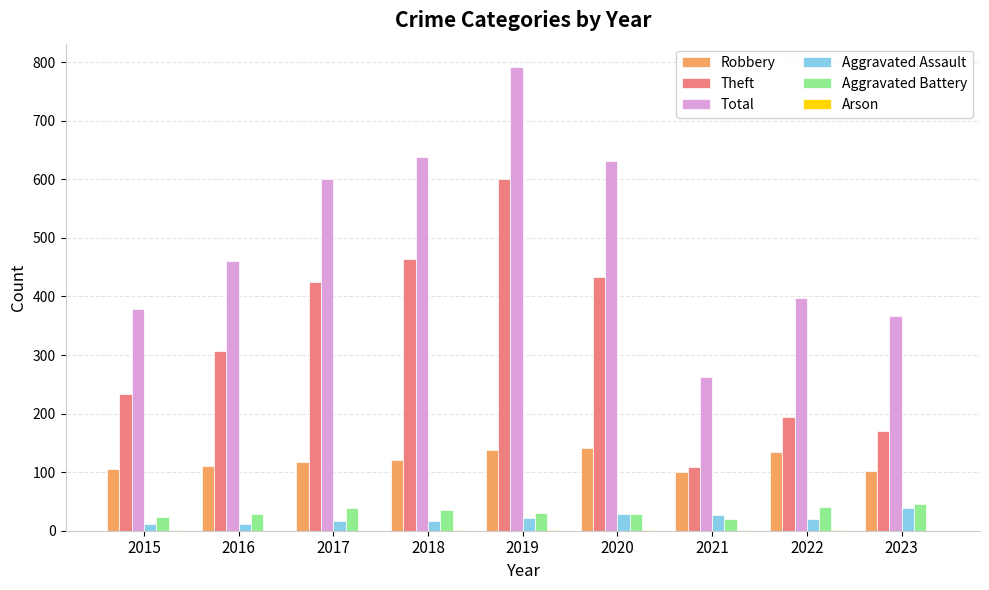

At which label does Total reach its peak?

2019